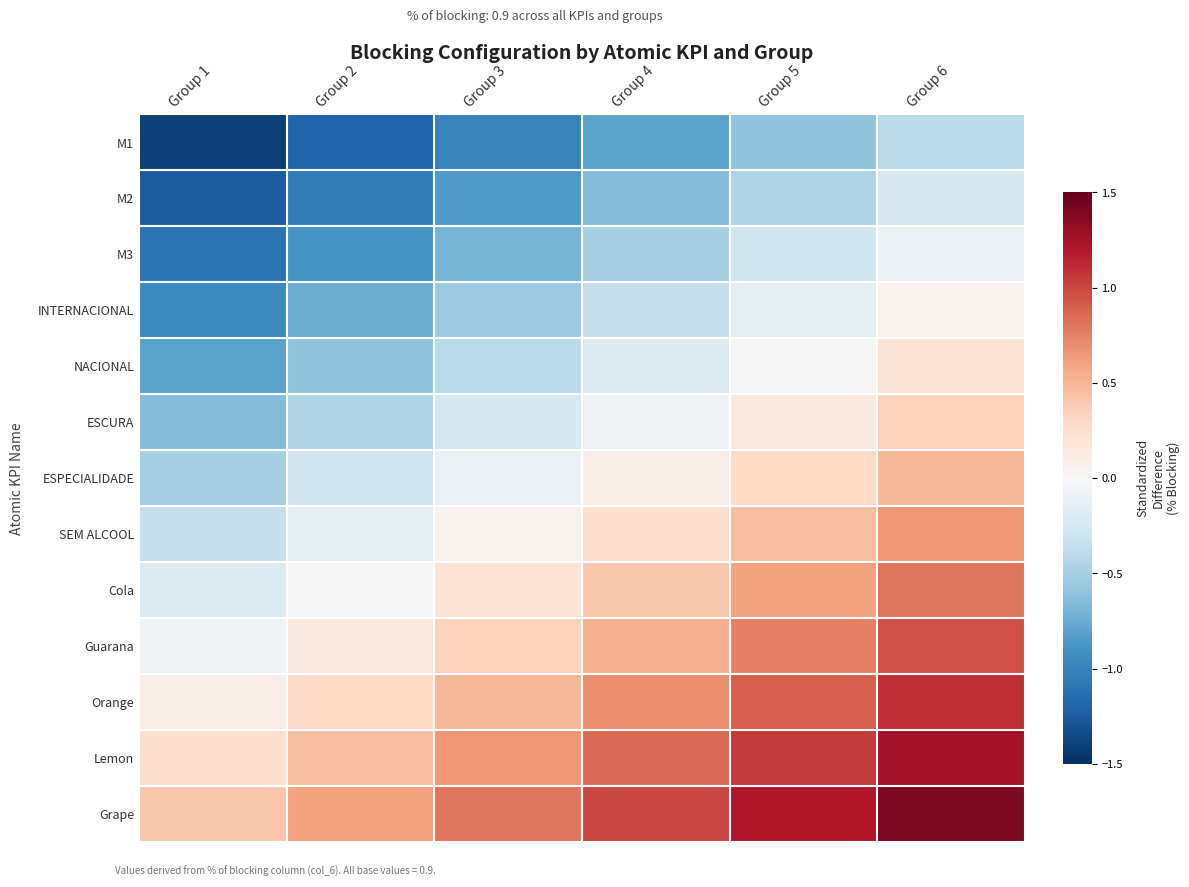

How many distinct data groups are displayed?

13